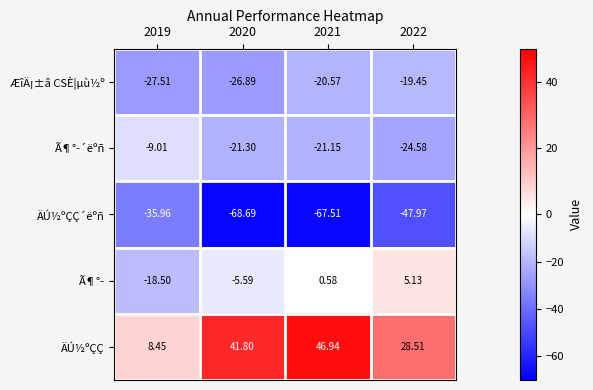

Which category has the highest value across all series?

2021